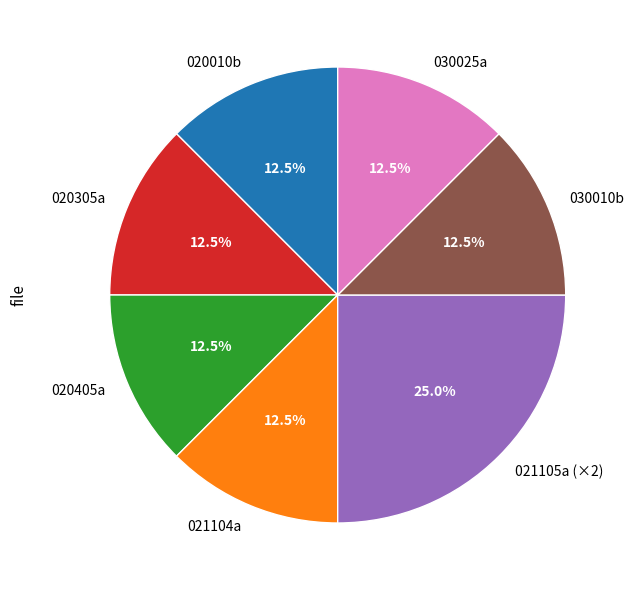

Which category has the biggest portion of the pie?

021105a (×2)